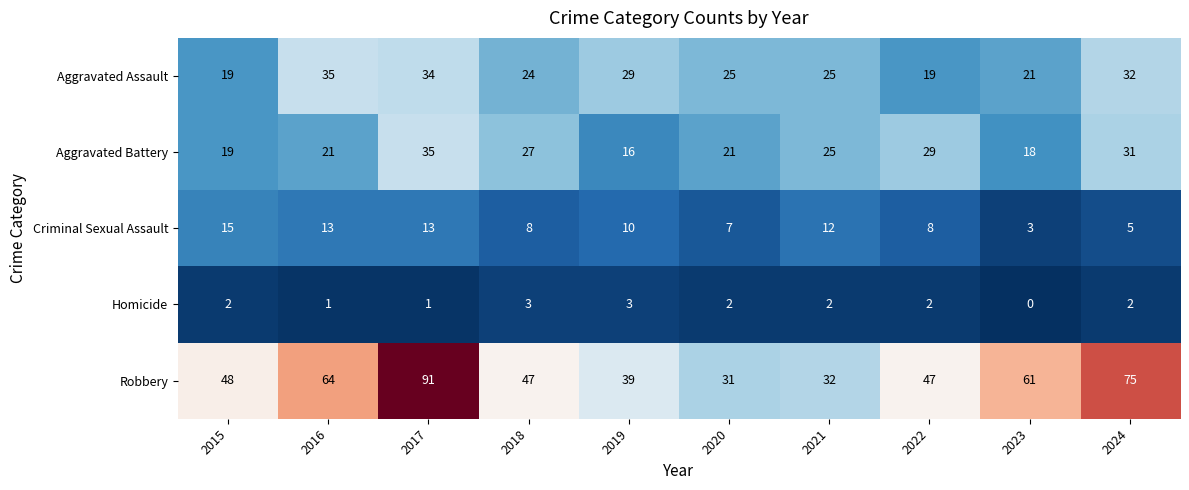

At which category is the sum across all series the highest?

2017